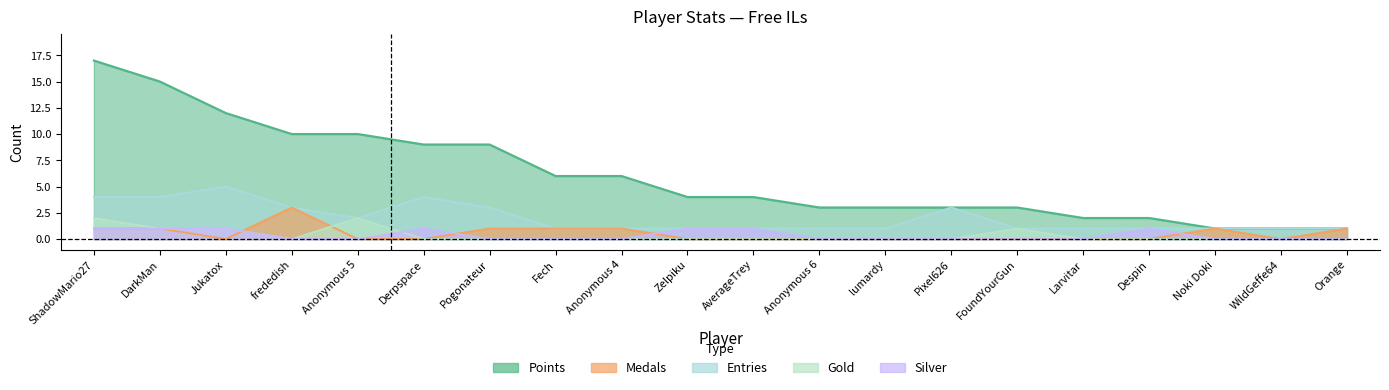

Reading right to left, transcribe all the data shown in this chart.

Points: Orange=1	WildGeffe64=1	Noki Doki=1	Despin=2	Larvitar=2	FoundYourGun=3	Pixel626=3	lumardy=3	Anonymous 6=3	AverageTrey=4	Zelpiku=4	Anonymous 4=6	Fech=6	Pogonateur=9	Derpspace=9	Anonymous 5=10	frededish=10	Jukatox=12	DarkMan=15	ShadowMario27=17
Medals: Orange=1	WildGeffe64=0	Noki Doki=1	Despin=0	Larvitar=0	FoundYourGun=0	Pixel626=0	lumardy=0	Anonymous 6=0	AverageTrey=0	Zelpiku=0	Anonymous 4=1	Fech=1	Pogonateur=1	Derpspace=0	Anonymous 5=0	frededish=3	Jukatox=0	DarkMan=1	ShadowMario27=1
Entries: Orange=1	WildGeffe64=1	Noki Doki=1	Despin=1	Larvitar=1	FoundYourGun=1	Pixel626=3	lumardy=1	Anonymous 6=1	AverageTrey=1	Zelpiku=1	Anonymous 4=1	Fech=1	Pogonateur=3	Derpspace=4	Anonymous 5=2	frededish=3	Jukatox=5	DarkMan=4	ShadowMario27=4
Gold: Orange=0	WildGeffe64=0	Noki Doki=0	Despin=0	Larvitar=0	FoundYourGun=1	Pixel626=0	lumardy=0	Anonymous 6=0	AverageTrey=0	Zelpiku=0	Anonymous 4=0	Fech=0	Pogonateur=0	Derpspace=0	Anonymous 5=2	frededish=0	Jukatox=1	DarkMan=1	ShadowMario27=2
Silver: Orange=0	WildGeffe64=0	Noki Doki=0	Despin=1	Larvitar=0	FoundYourGun=0	Pixel626=0	lumardy=0	Anonymous 6=0	AverageTrey=1	Zelpiku=1	Anonymous 4=0	Fech=0	Pogonateur=0	Derpspace=1	Anonymous 5=0	frededish=0	Jukatox=1	DarkMan=1	ShadowMario27=1